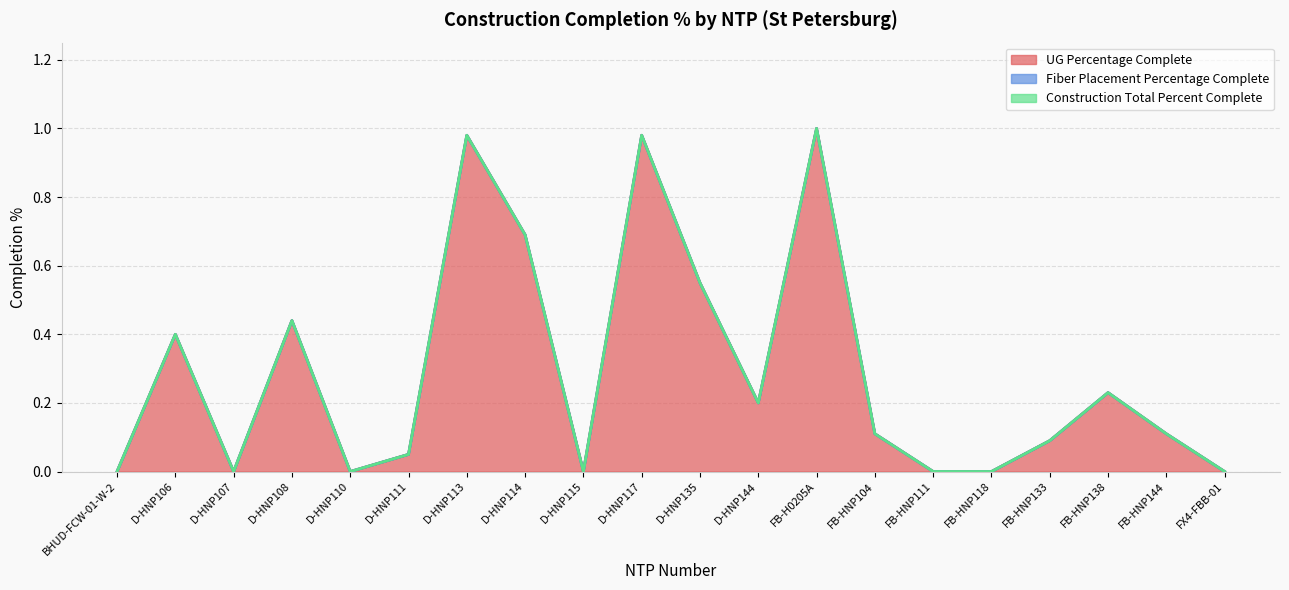

True or false: Construction Total Percent Complete and Fiber Placement Percentage Complete cross at least once.

False